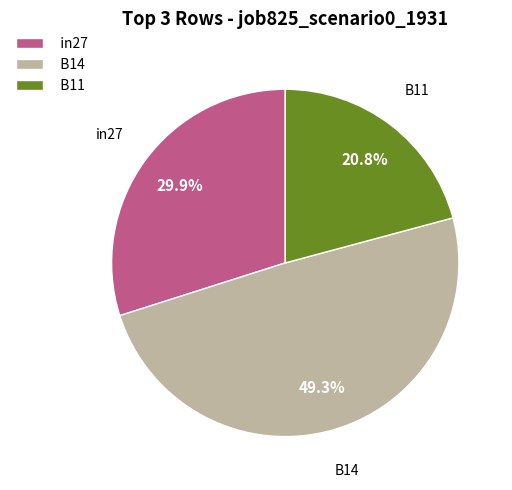

To the nearest percent, what is the difference between the B14 and B11 slice percentages?

28%